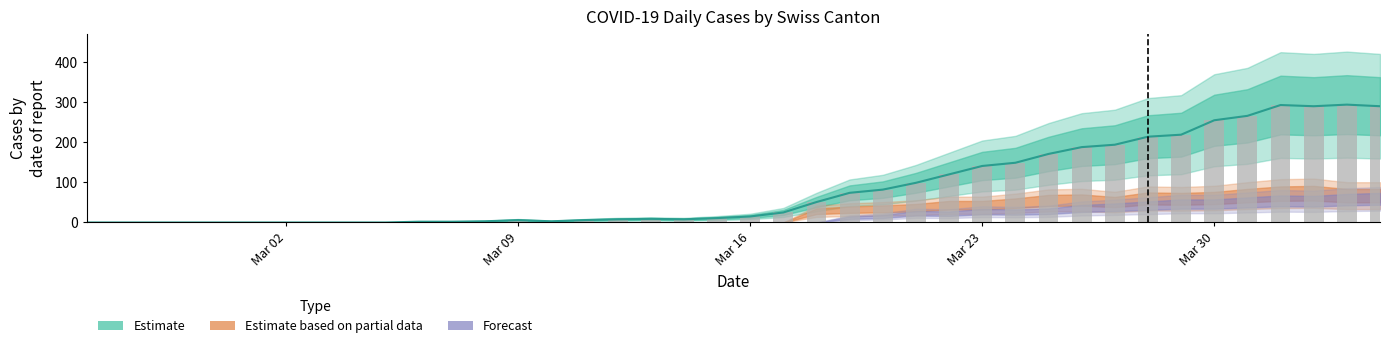

Are the bars horizontal?

No